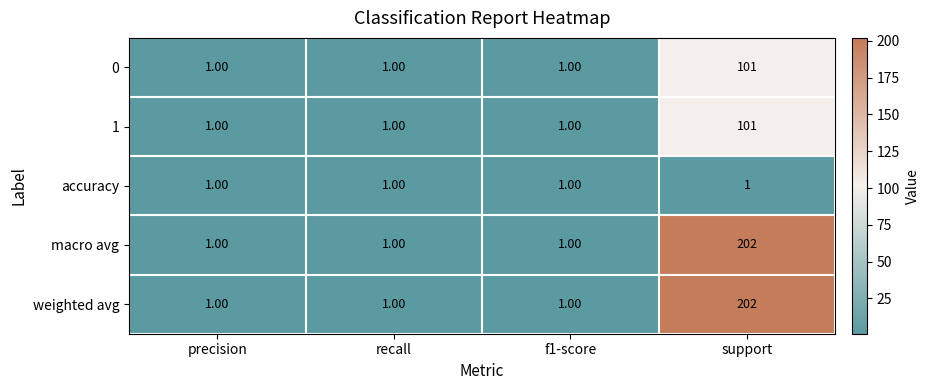

What is the average value of the 1 series?

26